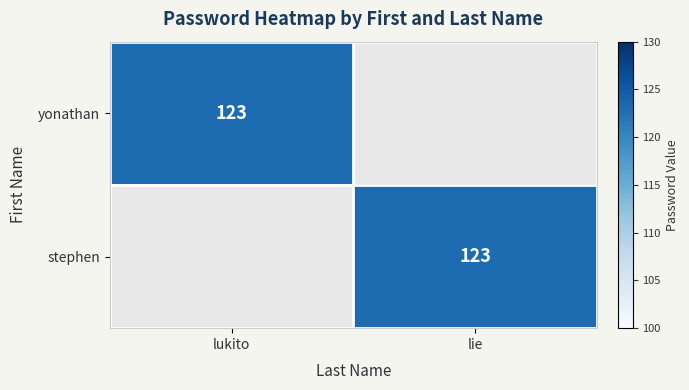

Between lukito and lie, which is larger?

lukito